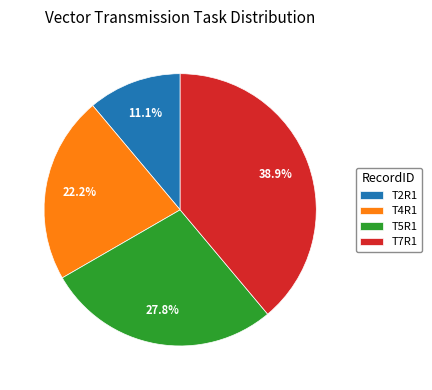

To the nearest percent, what is the difference between the largest and smallest slice percentages?

28%